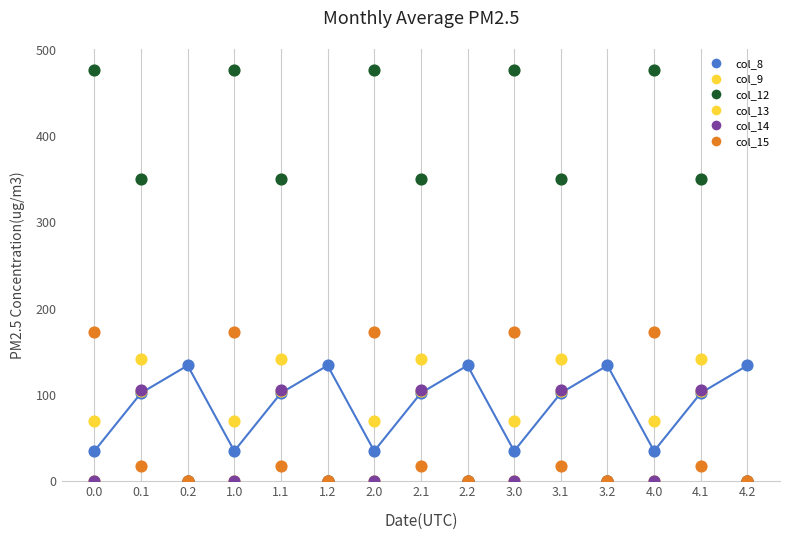

Is the value of col_12 at 4.1 greater than the value of col_9 at 1.0?

Yes